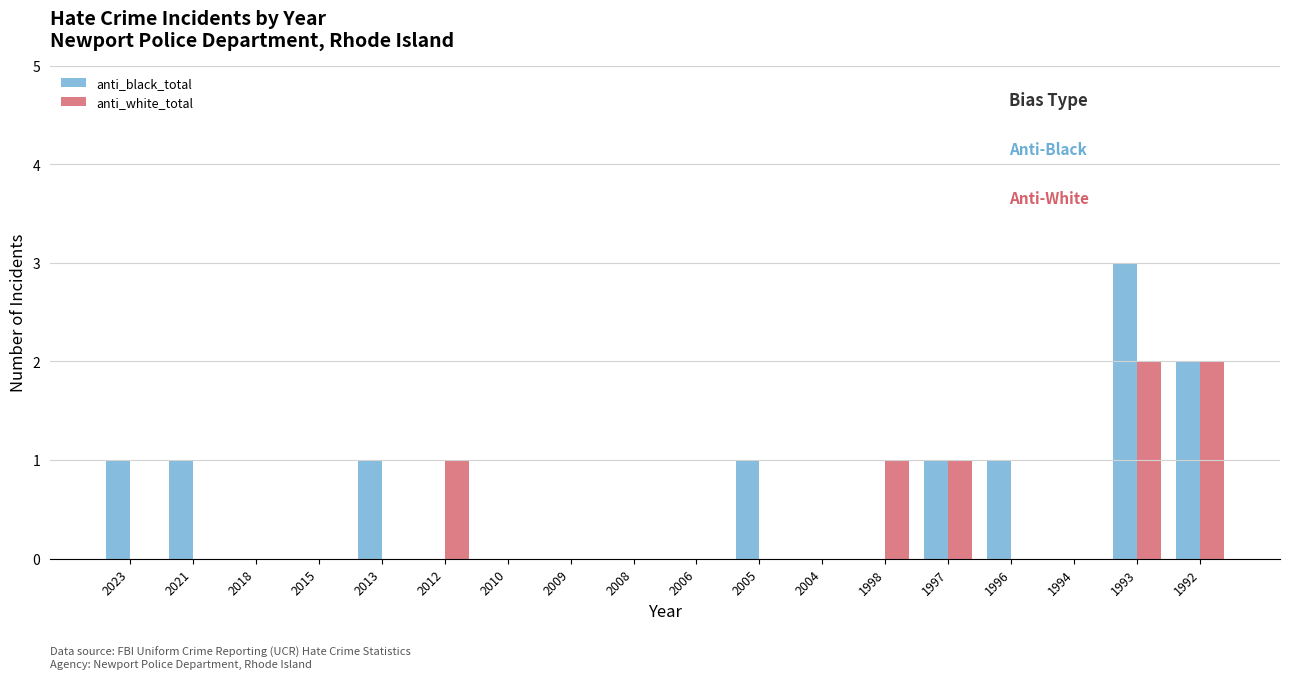

Is the value of anti_black_total at 1996 greater than the value of anti_white_total at 2010?

Yes